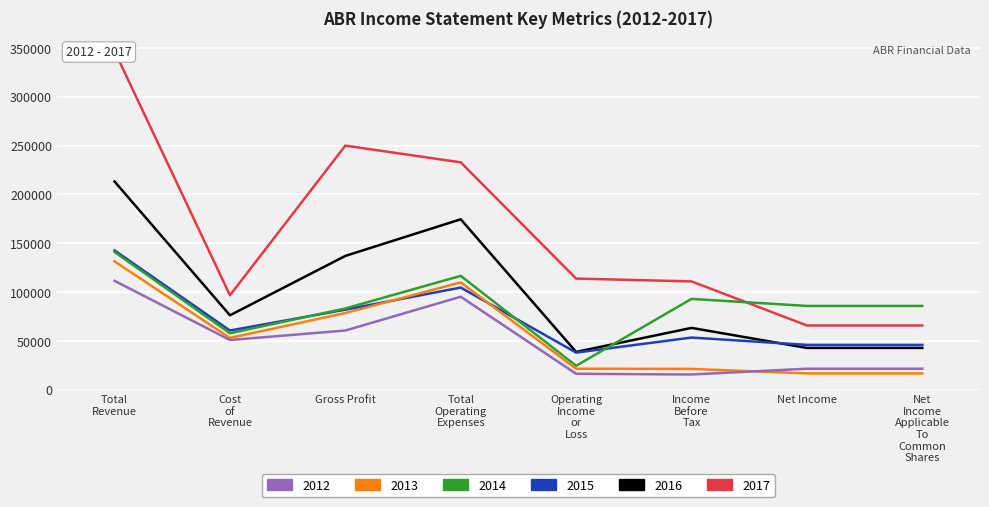

What position from the right is Total Revenue?

8